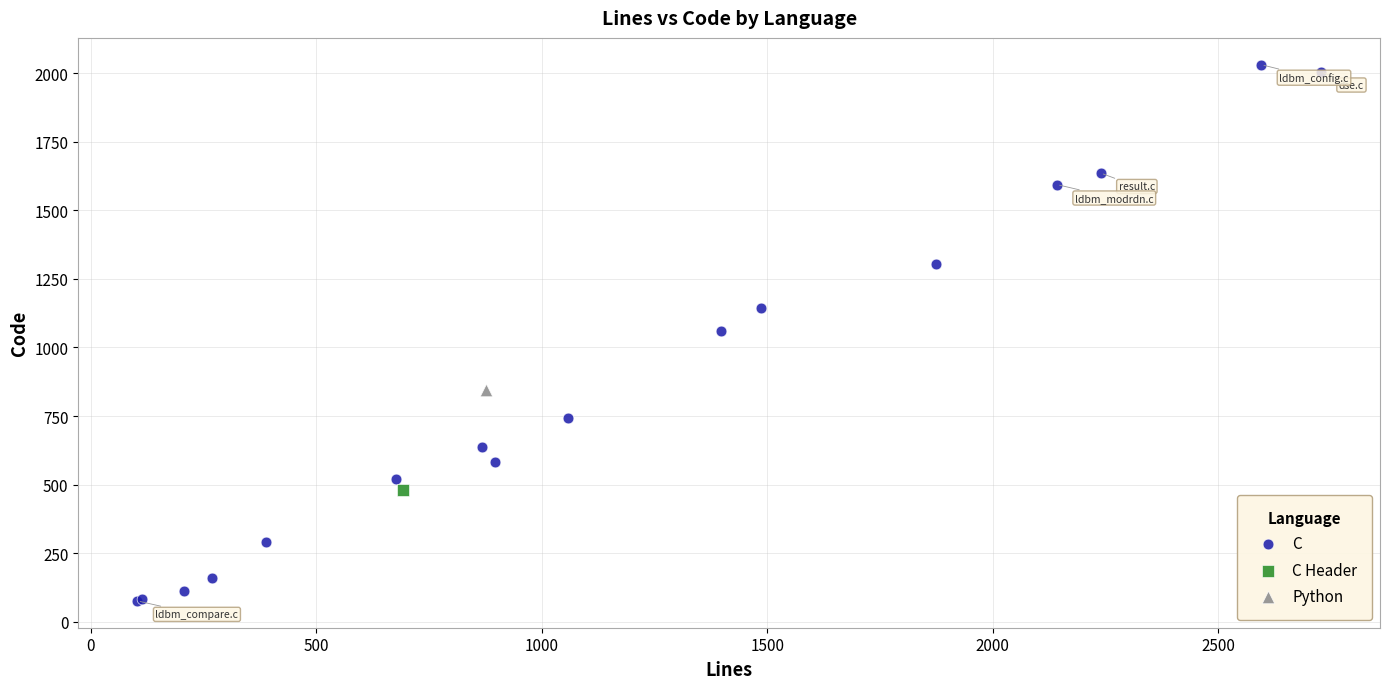

What are all the series names shown in the legend?

C, C Header, Python